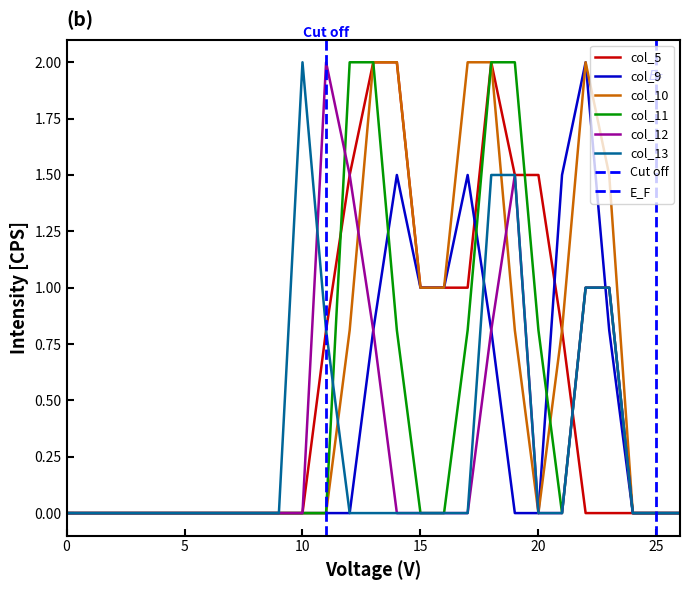

What is the maximum value for col_10?

2.0